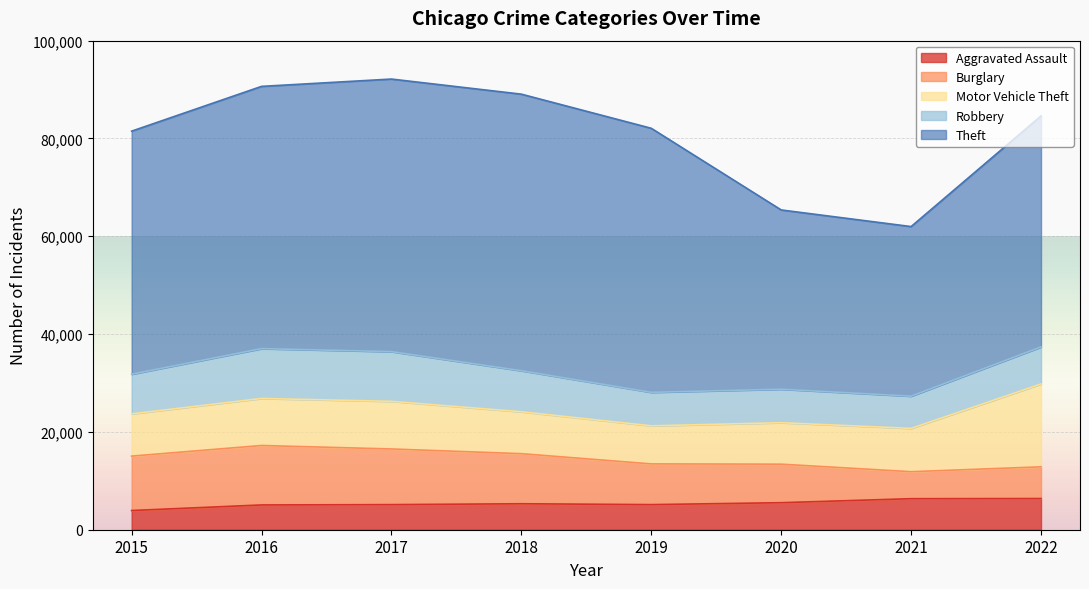

What is the sum of the Motor Vehicle Theft values at 2020 and 2022?

25420